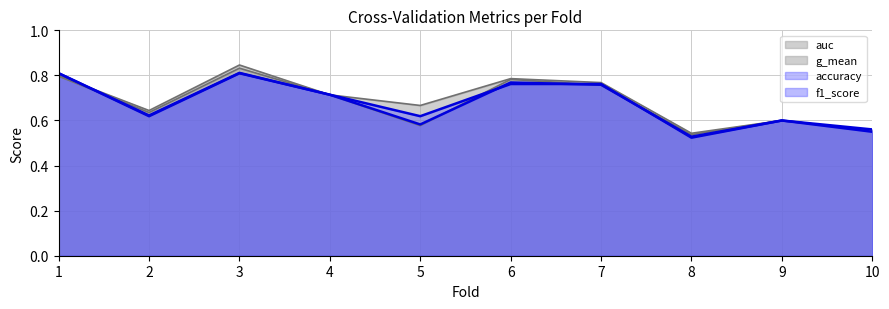

What is the minimum value shown in the chart?

0.5